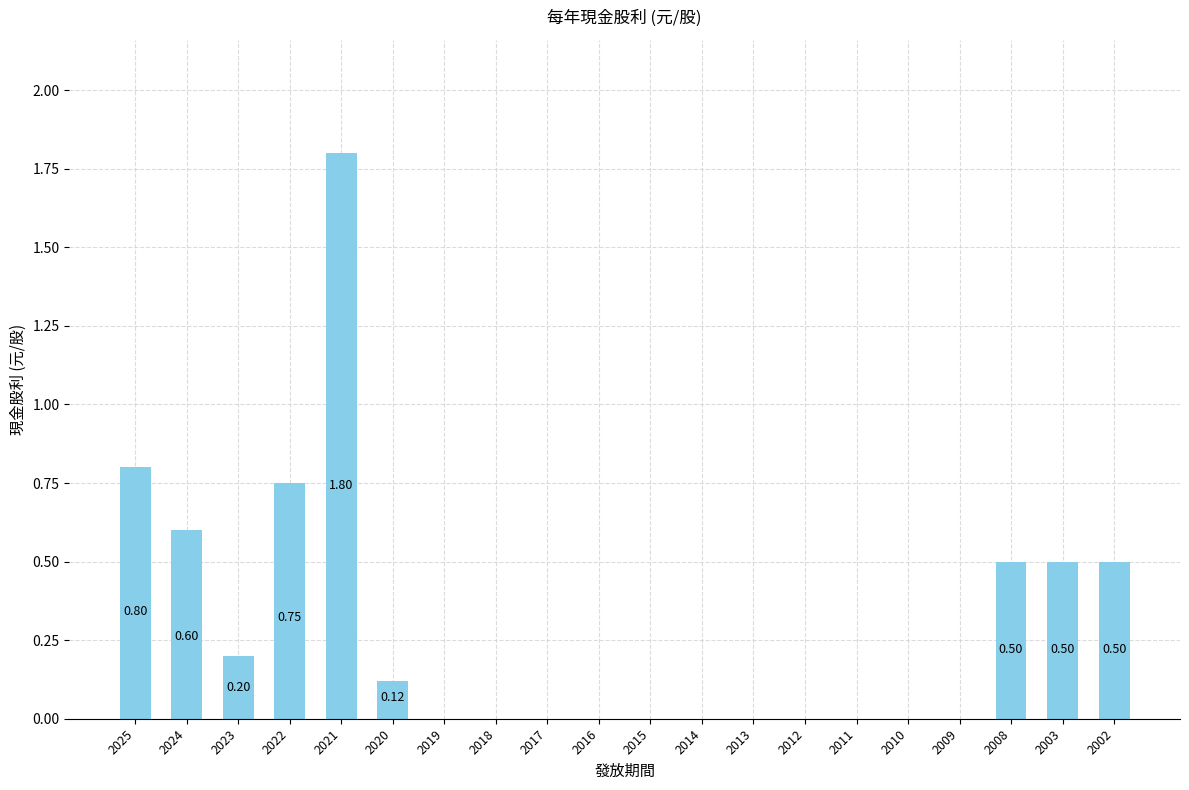

What is the change in value from 2019 to 2002?

+0.5